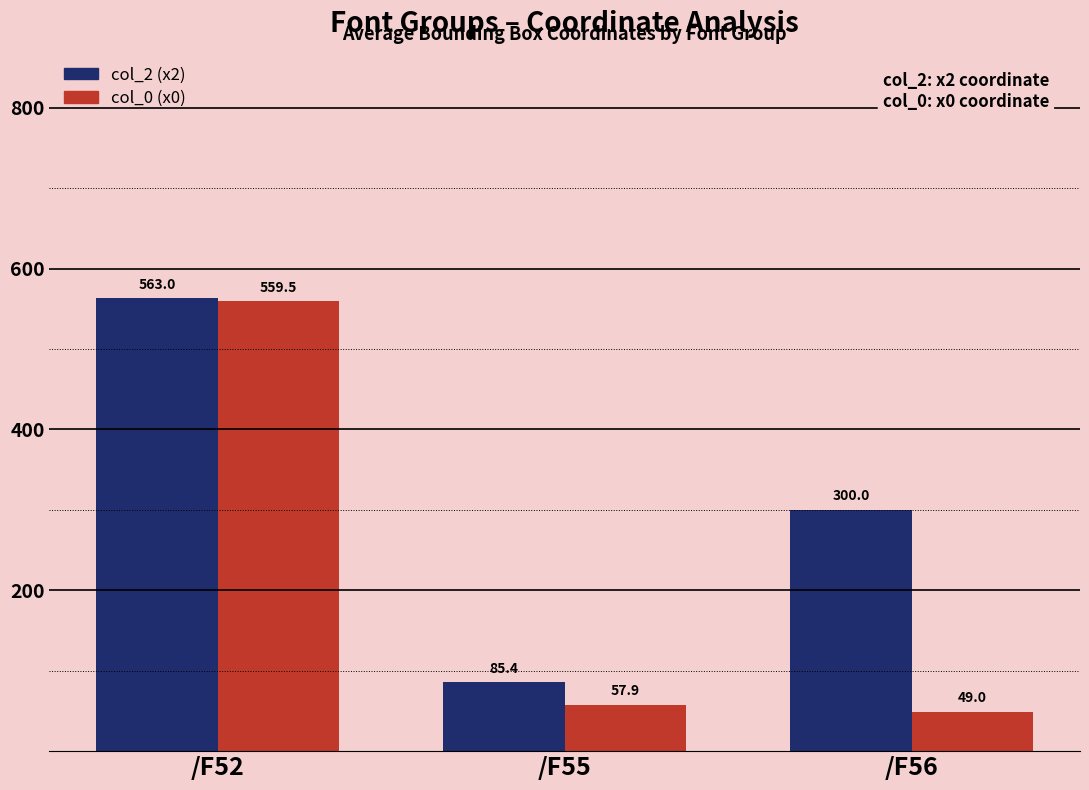

At which category is the sum across all series the highest?

/F52